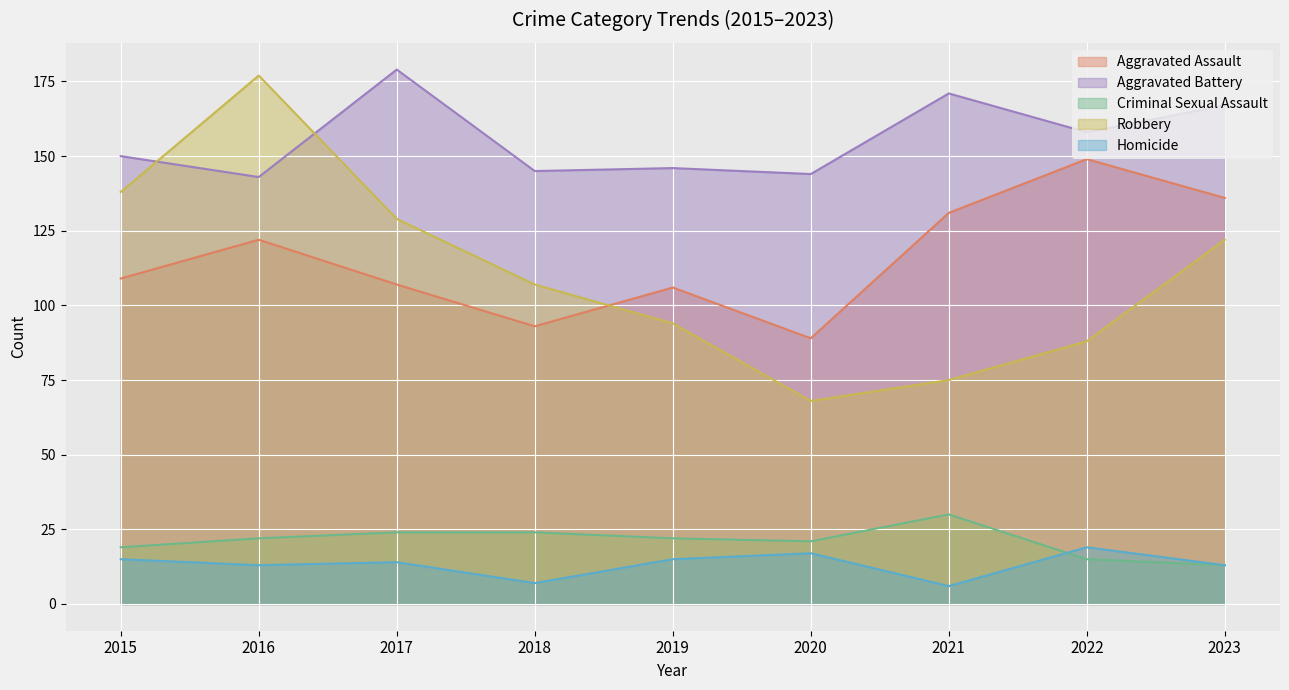

What is the value of the Aggravated Battery point at the 4th from the left?

145